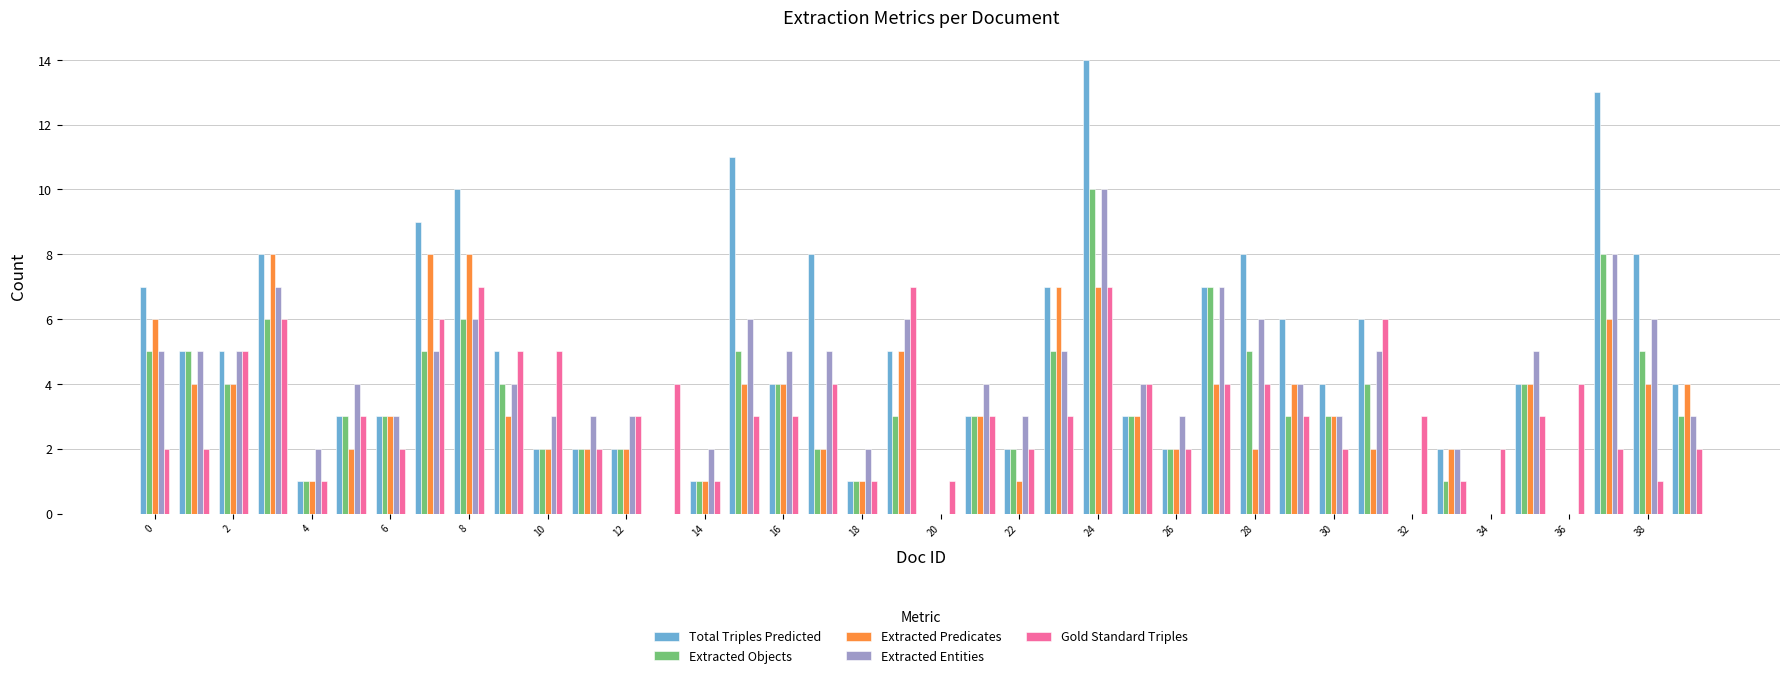

Which series has the largest total across all categories?

Total Triples Predicted